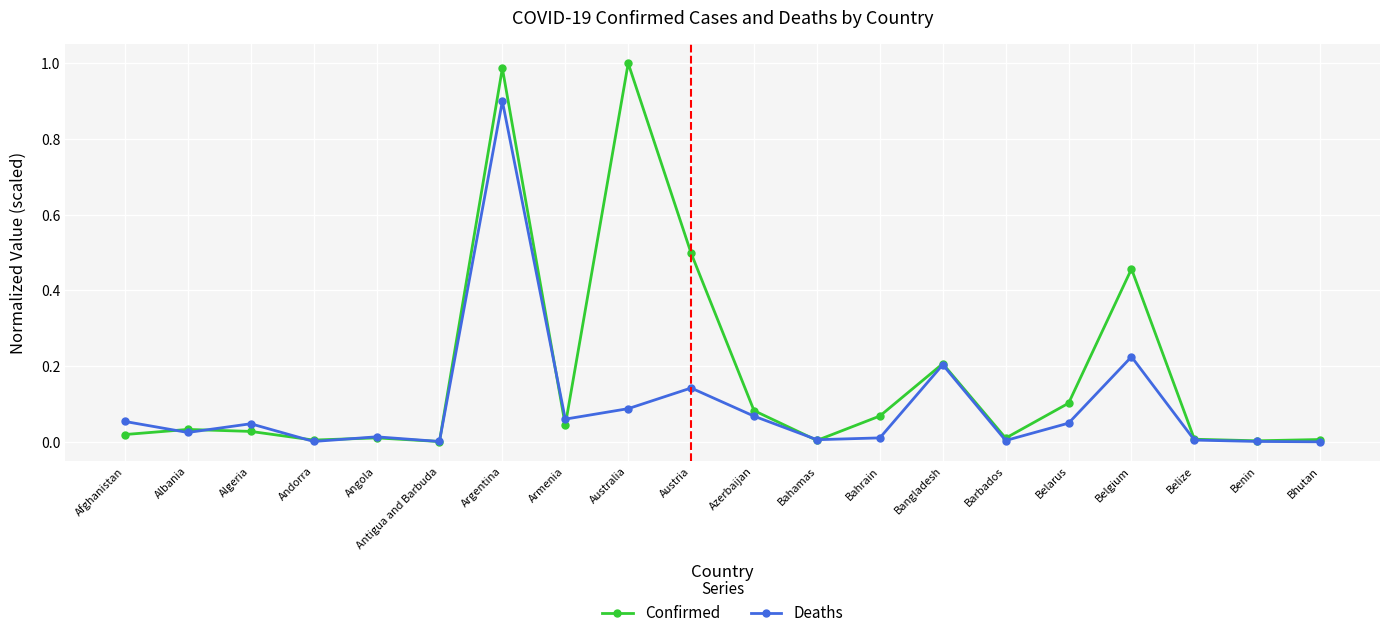

Which series has the widest spread of values?

Confirmed